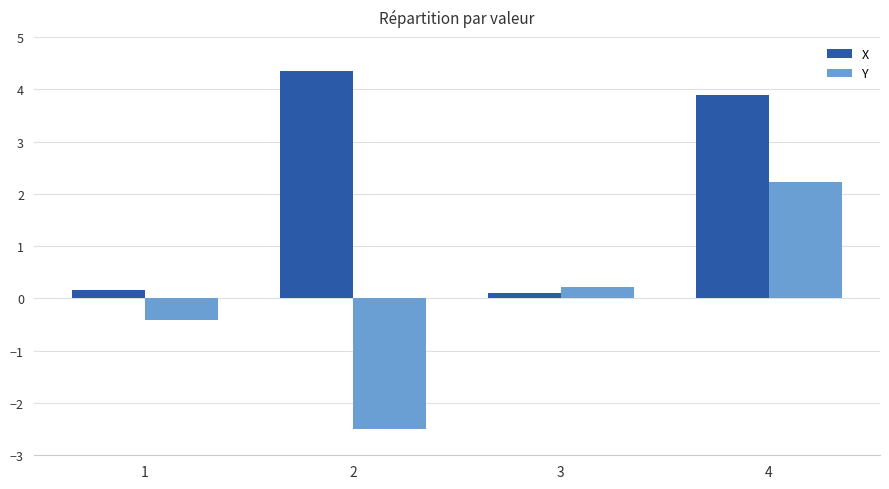

Reading right to left, extract all data points from this chart.

X: 3.9	0.1	4.4	0.2
Y: 2.2	0.2	-2.5	-0.4